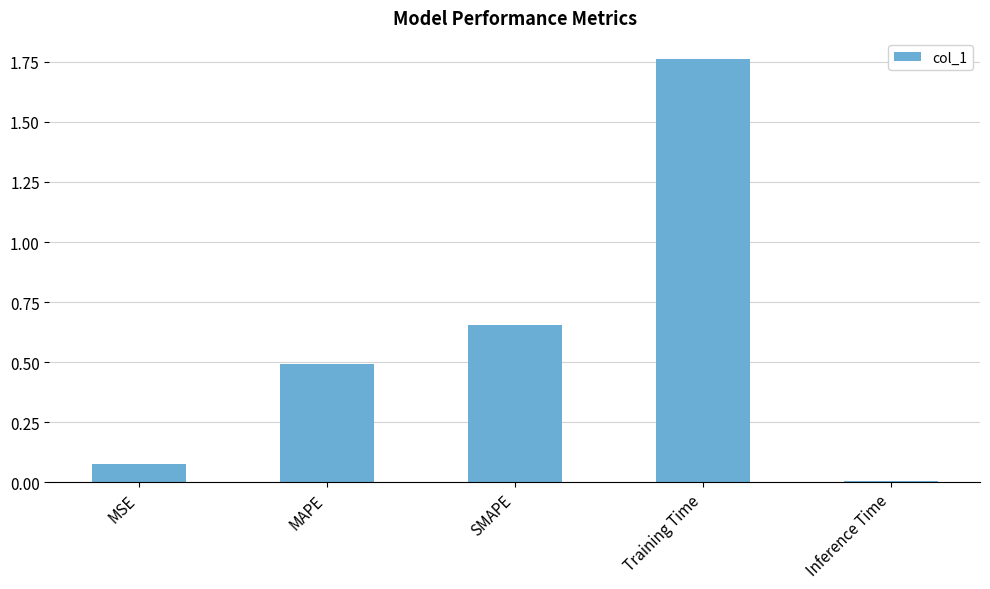

What position from the right is MSE?

5